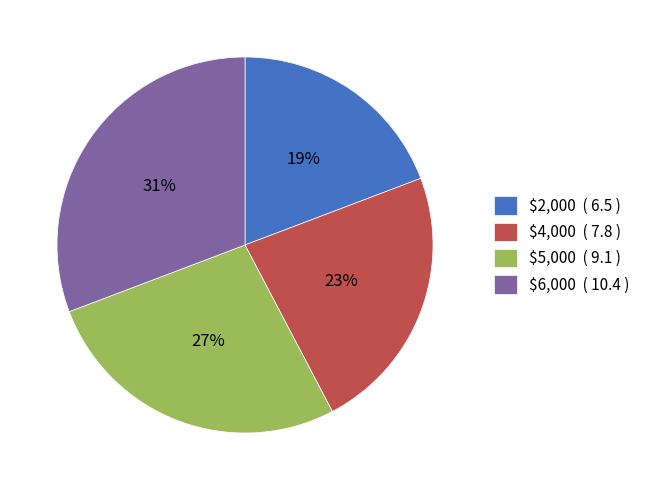

Is the sum of $6,000 and $4,000 greater than half?

Yes